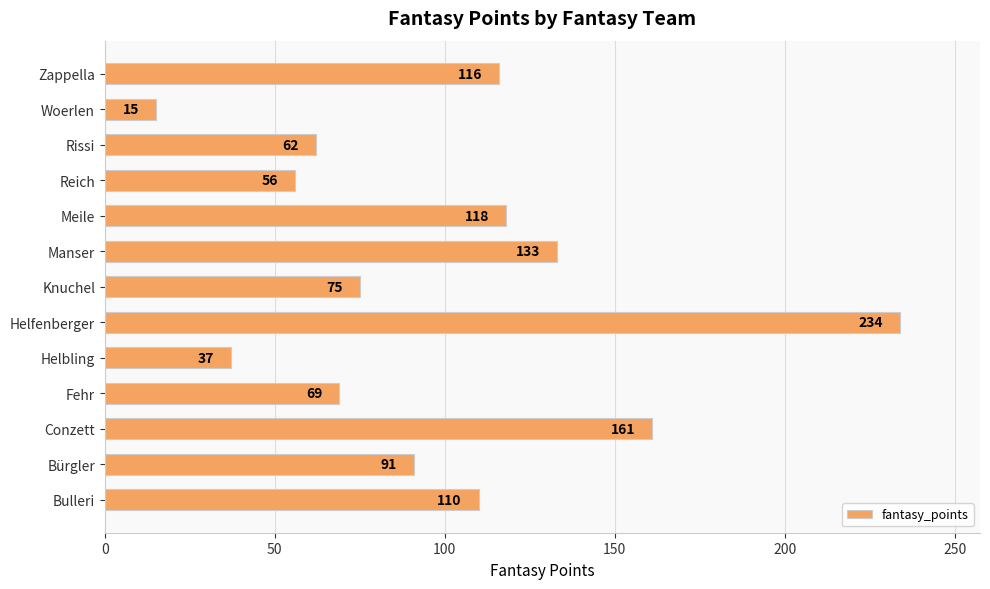

What is the change in value from Helfenberger to Manser?

-101